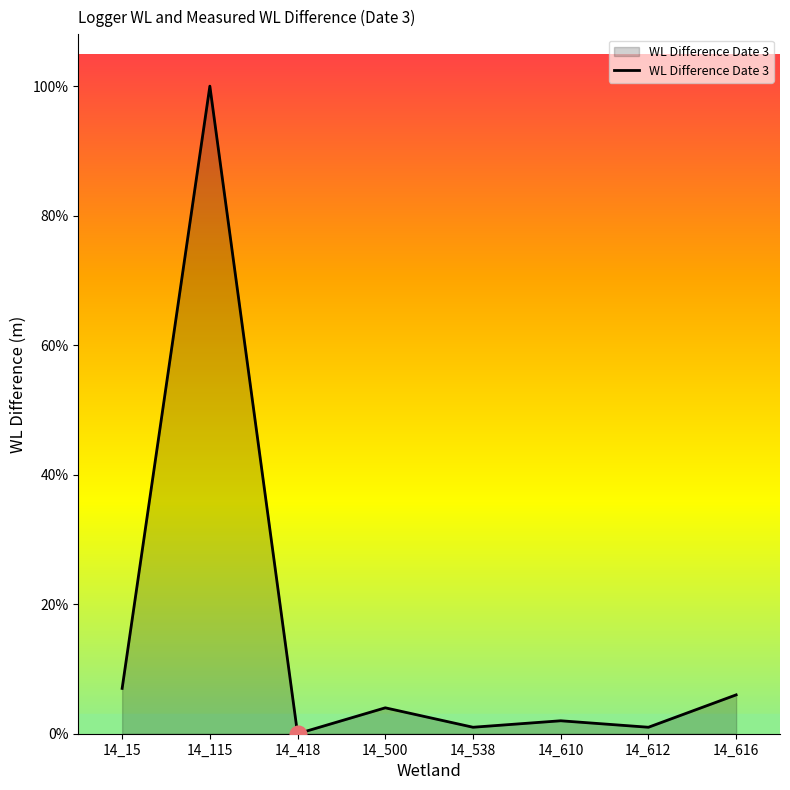

Does the chart have visible grid lines?

No